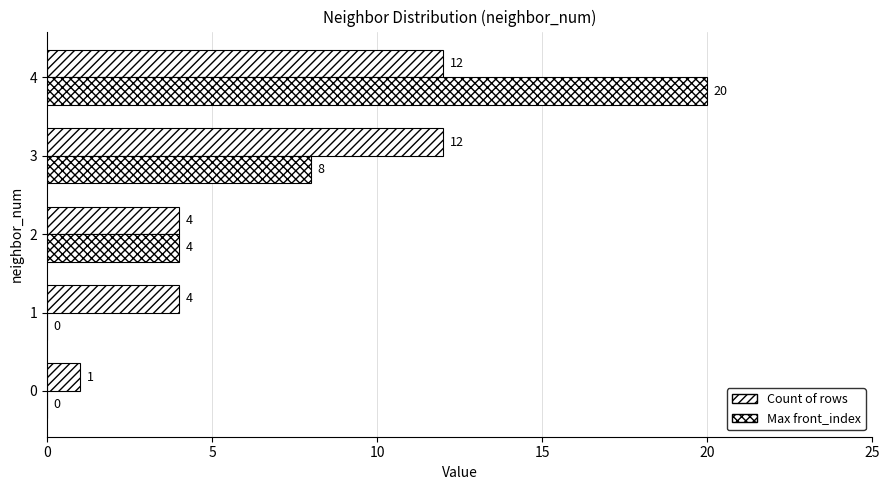

How many data points does each series have?

5